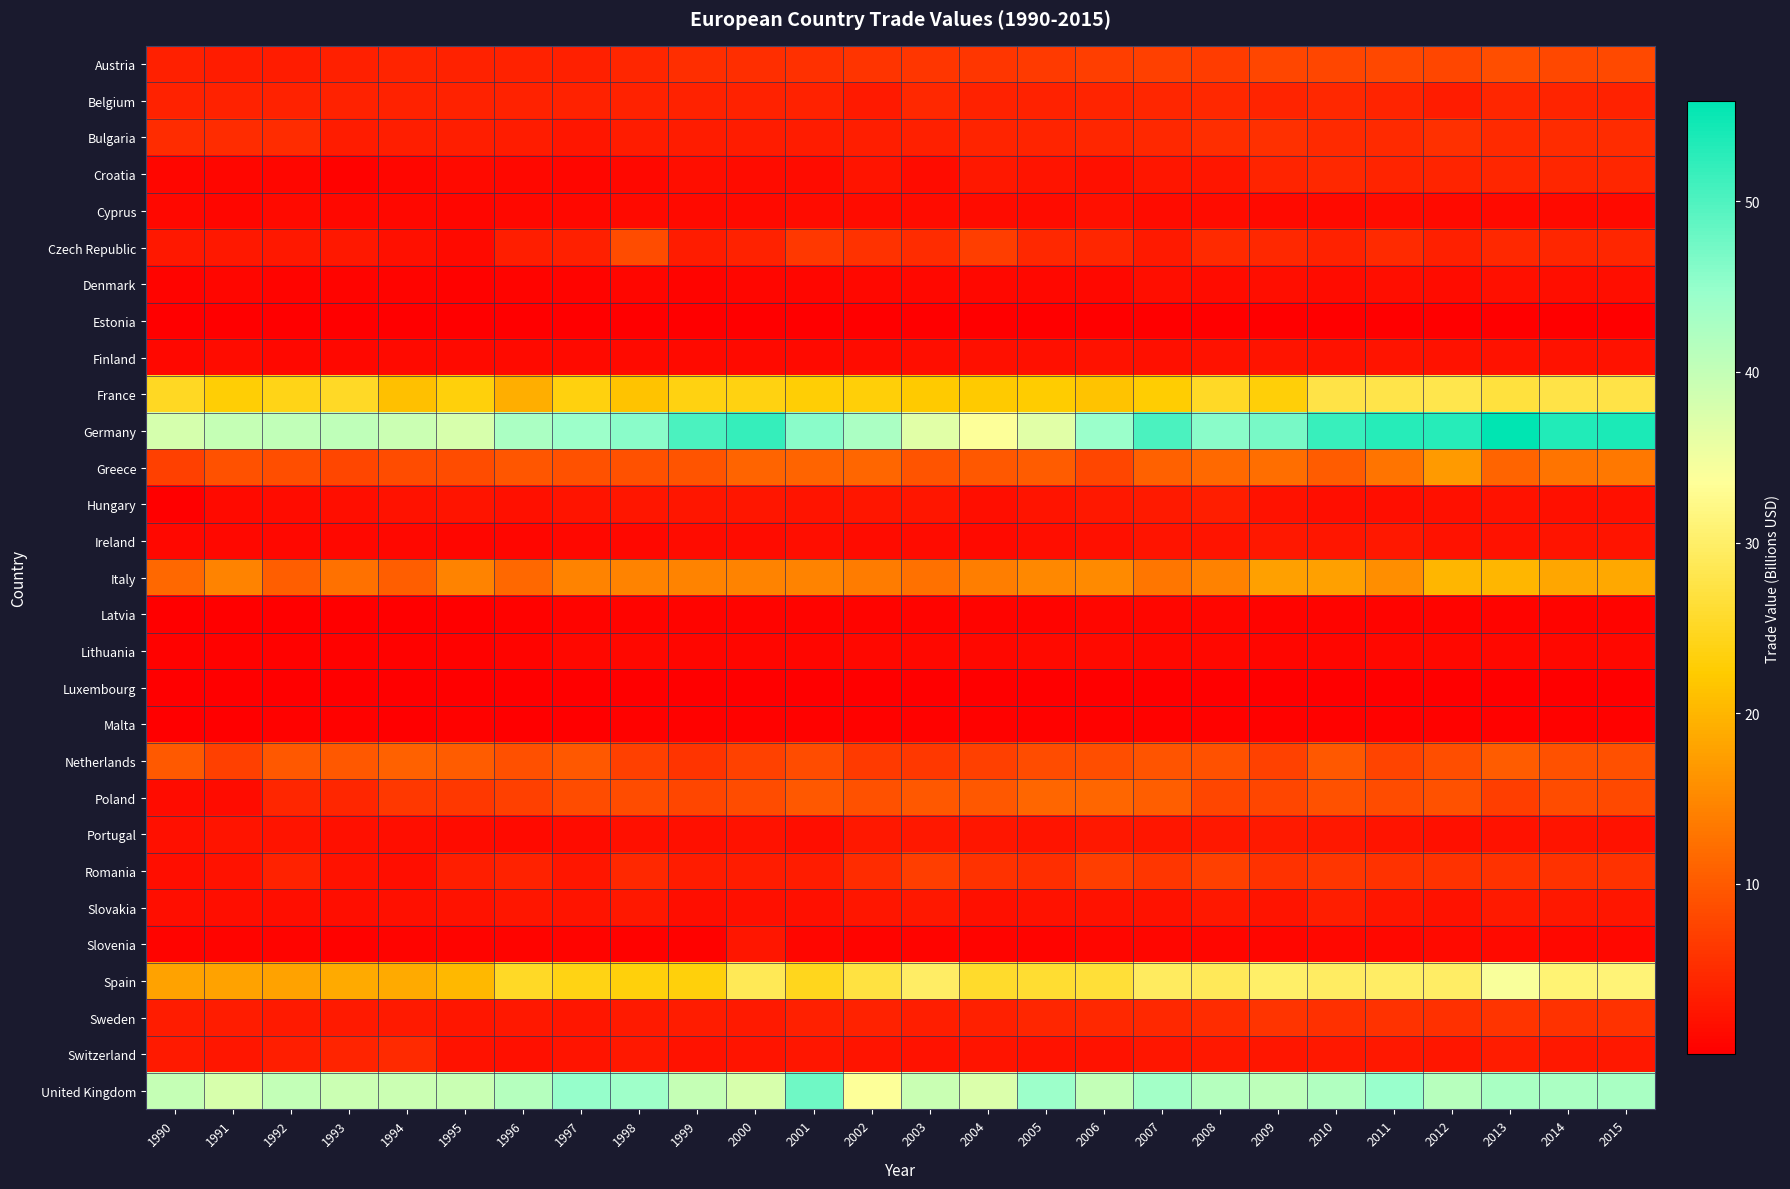

Reading left to right, extract all data points from this chart.

Austria: 1990=3.6	1991=3.2	1992=3.3	1993=3.7	1994=4.1	1995=3.8	1996=3.8	1997=3.7	1998=4.2	1999=5.1	2000=5.1	2001=5.4	2002=5.9	2003=5.9	2004=6.0	2005=6.5	2006=6.8	2007=7.1	2008=6.7	2009=7.8	2010=7.8	2011=8.0	2012=7.9	2013=8.7	2014=8.1	2015=8.2
Belgium: 1990=3.7	1991=3.7	1992=3.7	1993=3.7	1994=3.7	1995=3.7	1996=3.7	1997=3.7	1998=3.7	1999=3.7	2000=3.7	2001=3.8	2002=3.0	2003=4.5	2004=3.8	2005=3.8	2006=4.1	2007=4.3	2008=4.5	2009=4.2	2010=4.4	2011=4.0	2012=3.2	2013=4.3	2014=4.0	2015=3.9
Bulgaria: 1990=5.0	1991=4.9	1992=4.9	1993=3.1	1994=3.4	1995=3.5	1996=3.2	1997=2.5	1998=3.1	1999=3.2	2000=3.2	2001=3.2	2002=3.4	2003=3.7	2004=4.1	2005=4.1	2006=4.3	2007=4.4	2008=5.1	2009=5.3	2010=4.7	2011=4.7	2012=5.3	2013=4.7	2014=4.9	2015=4.9
Croatia: 1990=0.7	1991=0.7	1992=0.7	1993=0.3	1994=0.9	1995=1.2	1996=1.0	1997=0.8	1998=0.9	1999=1.6	2000=1.4	2001=1.5	2002=2.3	2003=1.5	2004=2.6	2005=2.2	2006=1.9	2007=2.6	2008=2.5	2009=4.0	2010=4.5	2011=4.1	2012=4.2	2013=4.4	2014=4.3	2015=4.2
Cyprus: 1990=1.0	1991=0.7	1992=1.2	1993=1.1	1994=0.9	1995=0.9	1996=0.9	1997=1.0	1998=1.3	1999=1.3	2000=1.2	2001=1.4	2002=1.4	2003=1.4	2004=1.5	2005=1.5	2006=2.0	2007=1.5	2008=1.5	2009=1.3	2010=1.2	2011=1.4	2012=1.2	2013=1.2	2014=1.2	2015=1.3
Czech Republic: 1990=2.8	1991=2.8	1992=2.8	1993=2.8	1994=1.9	1995=1.3	1996=3.4	1997=3.6	1998=8.5	1999=3.2	2000=3.9	2001=6.2	2002=5.6	2003=5.0	2004=6.9	2005=4.5	2006=4.3	2007=3.0	2008=4.8	2009=4.4	2010=3.9	2011=4.6	2012=3.7	2013=4.5	2014=4.2	2015=4.3
Denmark: 1990=0.7	1991=0.8	1992=0.6	1993=0.5	1994=0.5	1995=0.3	1996=0.5	1997=0.7	1998=0.8	1999=0.7	2000=0.8	2001=0.9	2002=1.1	2003=1.0	2004=1.0	2005=1.0	2006=1.1	2007=1.7	2008=1.5	2009=1.6	2010=1.4	2011=1.6	2012=1.4	2013=1.9	2014=1.6	2015=1.7
Estonia: 1990=0.0	1991=0.0	1992=0.0	1993=0.1	1994=0.1	1995=0.1	1996=0.1	1997=0.1	1998=0.1	1999=0.1	2000=0.1	2001=0.1	2002=0.1	2003=0.1	2004=0.1	2005=0.1	2006=0.1	2007=0.2	2008=0.2	2009=0.2	2010=0.2	2011=0.2	2012=0.2	2013=0.2	2014=0.2	2015=0.2
Finland: 1990=0.9	1991=1.4	1992=1.0	1993=0.9	1994=1.2	1995=1.1	1996=1.2	1997=1.1	1998=1.2	1999=1.3	2000=1.3	2001=1.3	2002=1.5	2003=1.7	2004=1.8	2005=1.9	2006=2.1	2007=1.8	2008=2.0	2009=2.2	2010=2.2	2011=2.4	2012=2.1	2013=2.2	2014=2.2	2015=2.2
France: 1990=24.9	1991=22.9	1992=24.1	1993=25.2	1994=21.1	1995=23.3	1996=19.1	1997=23.5	1998=21.4	1999=23.6	2000=23.8	2001=22.8	2002=23.0	2003=22.1	2004=22.3	2005=22.4	2006=21.4	2007=22.7	2008=25.1	2009=23.0	2010=27.7	2011=27.8	2012=28.0	2013=27.0	2014=27.6	2015=27.6
Germany: 1990=38.2	1991=39.9	1992=40.2	1993=40.5	1994=39.3	1995=37.9	1996=42.6	1997=44.2	1998=45.7	1999=50.3	2000=51.8	2001=45.8	2002=42.8	2003=36.7	2004=33.7	2005=36.7	2006=44.3	2007=50.3	2008=45.7	2009=47.1	2010=51.5	2011=52.9	2012=52.9	2013=55.9	2014=53.3	2015=53.8
Greece: 1990=7.0	1991=9.2	1992=8.7	1993=7.8	1994=8.5	1995=8.4	1996=9.4	1997=9.1	1998=9.1	1999=9.2	2000=11.0	2001=11.1	2002=11.3	2003=9.3	2004=9.7	2005=10.1	2006=7.9	2007=10.9	2008=11.7	2009=12.2	2010=10.1	2011=12.8	2012=16.9	2013=11.0	2014=12.7	2015=13.3
Hungary: 1990=0.2	1991=1.3	1992=1.5	1993=1.7	1994=2.1	1995=2.3	1996=1.9	1997=2.3	1998=2.4	1999=2.4	2000=2.6	2001=2.4	2002=2.6	2003=2.6	2004=1.7	2005=2.4	2006=2.8	2007=2.9	2008=3.3	2009=2.2	2010=1.6	2011=1.6	2012=1.8	2013=2.2	2014=1.8	2015=1.9
Ireland: 1990=1.0	1991=1.0	1992=1.0	1993=1.1	1994=1.1	1995=0.8	1996=0.8	1997=0.9	1998=1.0	1999=1.5	2000=1.5	2001=1.8	2002=1.4	2003=1.4	2004=1.1	2005=1.6	2006=1.9	2007=2.3	2008=2.3	2009=2.7	2010=2.5	2011=2.7	2012=2.2	2013=2.1	2014=2.4	2015=2.3
Italy: 1990=11.4	1991=14.5	1992=10.4	1993=12.5	1994=10.4	1995=14.6	1996=11.4	1997=14.5	1998=14.5	1999=14.5	2000=14.6	2001=14.6	2002=13.6	2003=12.7	2004=13.8	2005=15.0	2006=15.1	2007=13.0	2008=14.2	2009=17.6	2010=17.7	2011=15.5	2012=20.0	2013=20.0	2014=18.3	2015=18.5
Latvia: 1990=0.0	1991=0.0	1992=0.0	1993=0.0	1994=0.2	1995=0.2	1996=0.3	1997=0.5	1998=0.6	1999=0.5	2000=0.6	2001=0.6	2002=0.6	2003=0.7	2004=0.6	2005=0.7	2006=0.8	2007=0.8	2008=0.8	2009=0.5	2010=0.5	2011=0.6	2012=0.5	2013=0.6	2014=0.6	2015=0.6
Lithuania: 1990=0.4	1991=0.4	1992=0.4	1993=0.4	1994=0.4	1995=0.5	1996=0.7	1997=0.9	1998=1.0	1999=0.8	2000=0.7	2001=0.8	2002=1.0	2003=1.1	2004=1.0	2005=1.1	2006=1.2	2007=1.1	2008=1.1	2009=0.7	2010=0.8	2011=0.9	2012=1.0	2013=0.9	2014=0.9	2015=1.0
Luxembourg: 1990=0.1	1991=0.1	1992=0.1	1993=0.1	1994=0.1	1995=0.1	1996=0.1	1997=0.1	1998=0.1	1999=0.1	2000=0.1	2001=0.1	2002=0.1	2003=0.1	2004=0.2	2005=0.1	2006=0.2	2007=0.1	2008=0.1	2009=0.2	2010=0.2	2011=0.2	2012=0.2	2013=0.2	2014=0.2	2015=0.2
Malta: 1990=0.2	1991=0.2	1992=0.3	1993=0.2	1994=0.2	1995=0.3	1996=0.2	1997=0.2	1998=0.3	1999=0.3	2000=0.3	2001=0.3	2002=0.3	2003=0.3	2004=0.3	2005=0.3	2006=0.4	2007=0.3	2008=0.3	2009=0.3	2010=0.3	2011=0.3	2012=0.3	2013=0.3	2014=0.3	2015=0.3
Netherlands: 1990=10.1	1991=7.1	1992=9.6	1993=9.7	1994=10.9	1995=10.1	1996=8.8	1997=9.7	1998=7.2	1999=5.8	2000=7.2	2001=8.4	2002=6.4	2003=6.2	2004=7.1	2005=8.3	2006=8.7	2007=9.3	2008=9.0	2009=7.3	2010=9.7	2011=7.6	2012=8.5	2013=10.1	2014=9.0	2015=8.8
Poland: 1990=1.4	1991=1.4	1992=4.2	1993=4.2	1994=6.3	1995=6.3	1996=7.0	1997=8.4	1998=8.4	1999=7.7	2000=8.4	2001=9.8	2002=9.1	2003=9.8	2004=9.8	2005=11.2	2006=11.2	2007=10.5	2008=7.7	2009=7.7	2010=9.1	2011=8.4	2012=9.1	2013=7.0	2014=8.4	2015=8.2
Portugal: 1990=2.0	1991=2.4	1992=2.4	1993=1.8	1994=1.7	1995=1.5	1996=1.3	1997=1.5	1998=1.9	1999=1.9	2000=2.1	2001=1.7	2002=2.8	2003=2.7	2004=2.5	2005=2.3	2006=2.7	2007=2.5	2008=2.7	2009=2.9	2010=2.7	2011=2.3	2012=1.9	2013=2.1	2014=2.3	2015=2.2
Romania: 1990=1.7	1991=2.1	1992=3.8	1993=2.1	1994=1.7	1995=3.4	1996=3.8	1997=2.5	1998=4.5	1999=3.3	2000=3.3	2001=3.3	2002=4.9	2003=6.9	2004=5.7	2005=5.2	2006=6.8	2007=6.0	2008=7.2	2009=5.6	2010=6.0	2011=5.6	2012=5.6	2013=5.5	2014=5.7	2015=5.6
Slovakia: 1990=1.8	1991=1.8	1992=1.8	1993=1.8	1994=2.0	1995=2.1	1996=2.5	1997=2.3	1998=2.8	1999=1.8	2000=1.9	2001=2.0	2002=2.5	2003=2.7	2004=2.0	2005=2.1	2006=2.2	2007=2.1	2008=2.8	2009=2.4	2010=3.4	2011=2.5	2012=2.2	2013=2.9	2014=2.7	2015=2.6
Slovenia: 1990=0.5	1991=0.5	1992=0.5	1993=0.3	1994=0.5	1995=0.7	1996=0.6	1997=0.6	1998=0.3	1999=0.4	2000=2.5	2001=0.7	2002=0.6	2003=0.6	2004=0.6	2005=0.7	2006=0.7	2007=0.7	2008=0.8	2009=0.9	2010=0.9	2011=1.1	2012=1.1	2013=1.1	2014=1.1	2015=1.1
Spain: 1990=17.7	1991=17.8	1992=17.8	1993=18.6	1994=18.7	1995=20.1	1996=25.2	1997=23.9	1998=23.2	1999=23.3	2000=28.7	2001=24.5	2002=27.2	2003=29.9	2004=25.7	2005=26.1	2006=26.5	2007=29.3	2008=28.9	2009=30.1	2010=29.5	2011=29.7	2012=29.9	2013=34.3	2014=30.8	2015=31.2
Sweden: 1990=3.1	1991=3.1	1992=3.0	1993=2.9	1994=3.0	1995=2.6	1996=2.7	1997=2.6	1998=3.1	1999=3.2	2000=3.1	2001=3.7	2002=3.7	2003=3.4	2004=3.6	2005=4.3	2006=4.5	2007=4.5	2008=4.9	2009=5.8	2010=5.3	2011=5.7	2012=5.4	2013=5.8	2014=5.5	2015=5.6
Switzerland: 1990=2.9	1991=2.5	1992=3.5	1993=4.0	1994=4.7	1995=2.2	1996=1.9	1997=2.3	1998=2.9	1999=2.1	2000=2.4	2001=2.5	2002=2.2	2003=2.1	2004=2.3	2005=2.2	2006=2.2	2007=2.6	2008=2.8	2009=2.5	2010=2.9	2011=2.7	2012=2.5	2013=3.2	2014=2.8	2015=2.8
United Kingdom: 1990=39.8	1991=37.8	1992=40.0	1993=39.1	1994=39.2	1995=39.3	1996=41.6	1997=44.9	1998=44.0	1999=39.8	2000=37.8	2001=47.7	2002=33.8	2003=39.4	2004=37.4	2005=44.2	2006=40.0	2007=43.6	2008=41.6	2009=40.7	2010=42.1	2011=44.6	2012=41.4	2013=42.8	2014=42.7	2015=42.9